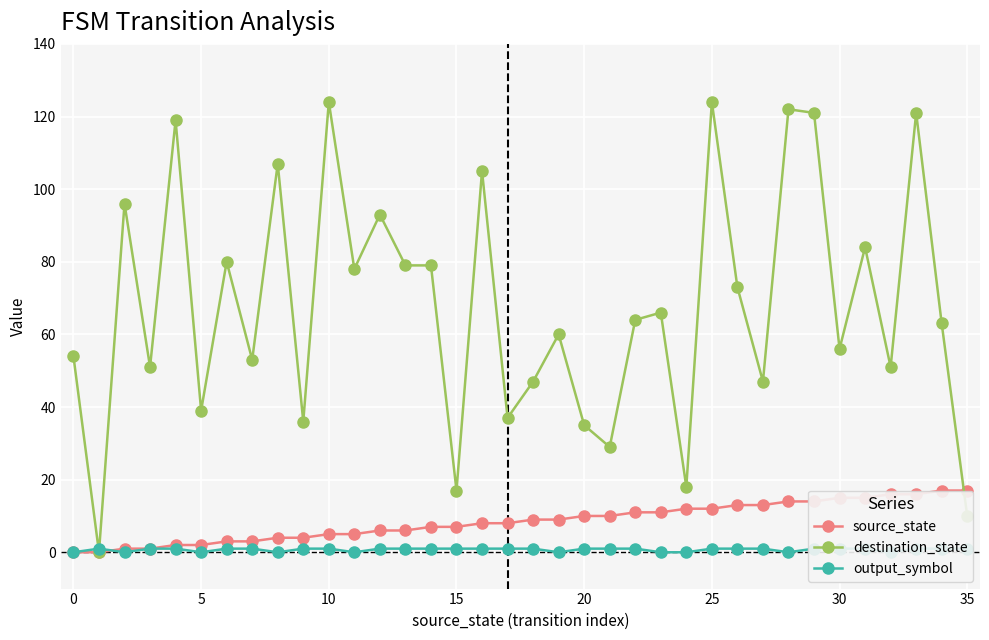

How many lines are shown in the chart?

3